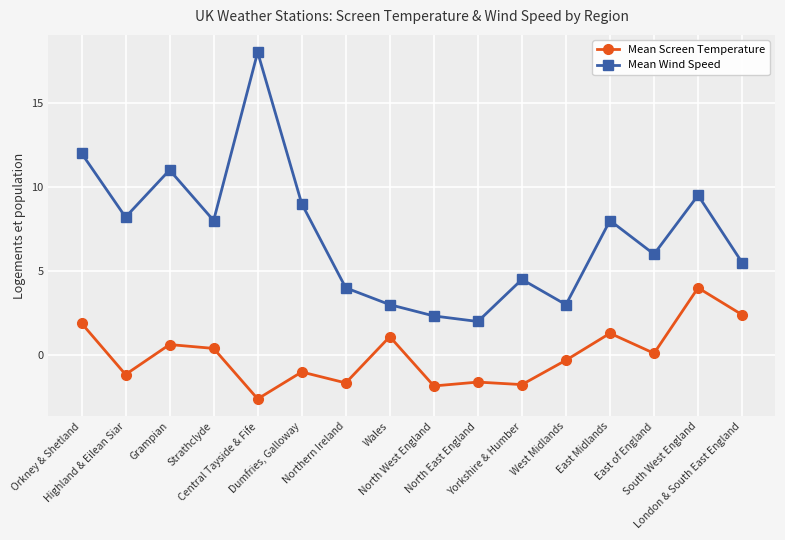

Which category has the lowest value across all series?

Central Tayside & Fife